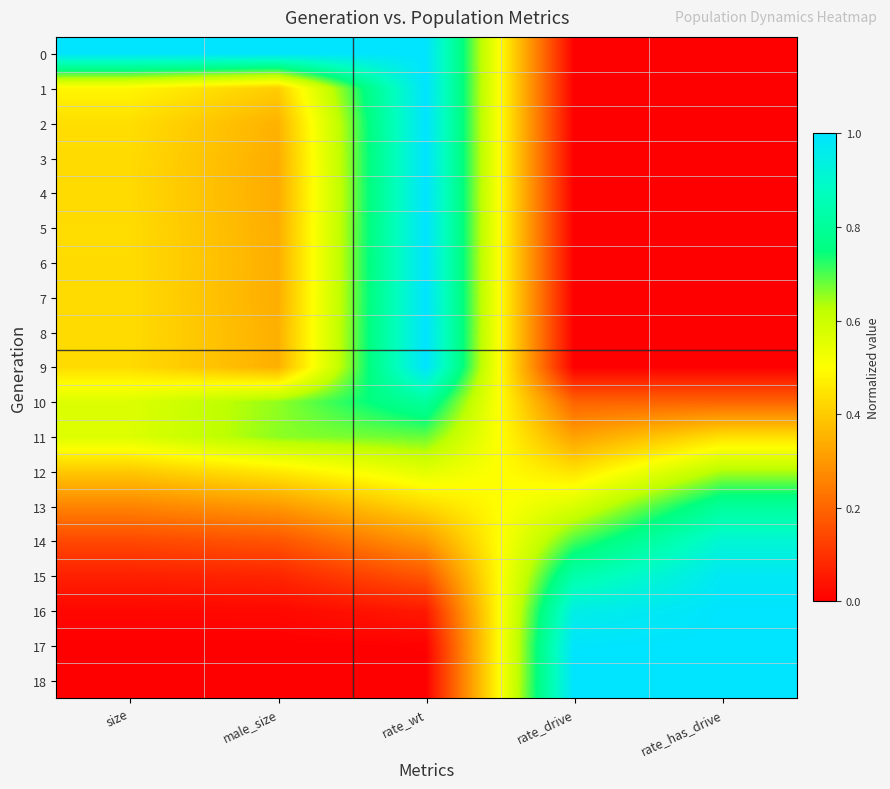

At how many categories does at least one series exceed 0?

5